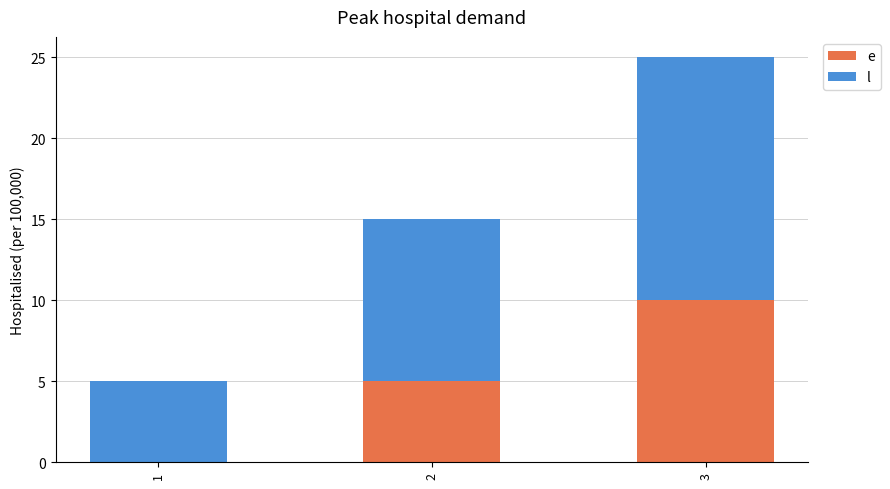

Are the bars horizontal?

No